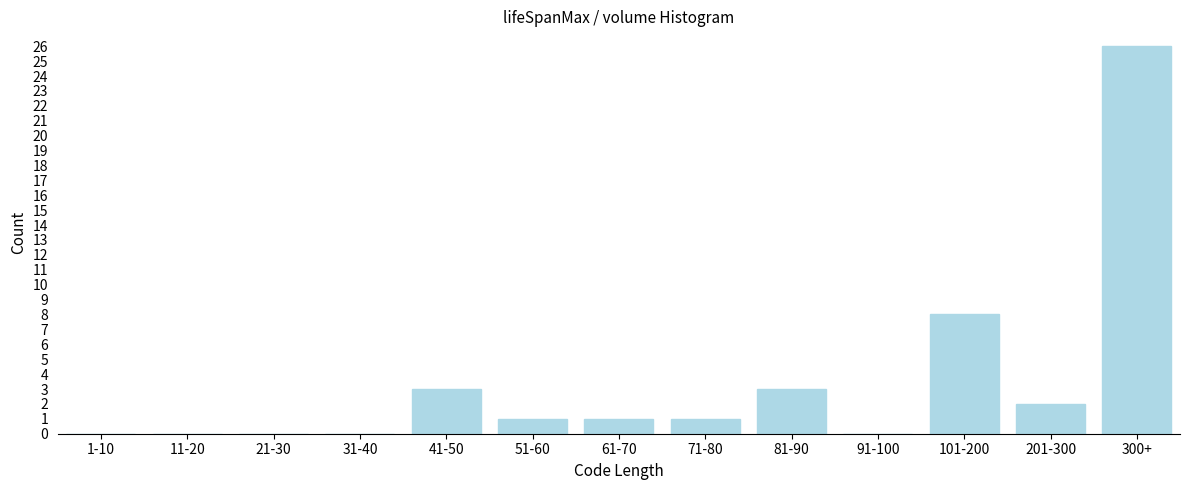

Reading left to right, transcribe all the data shown in this chart.

1-10=0	11-20=0	21-30=0	31-40=0	41-50=3	51-60=1	61-70=1	71-80=1	81-90=3	91-100=0	101-200=8	201-300=2	300+=26